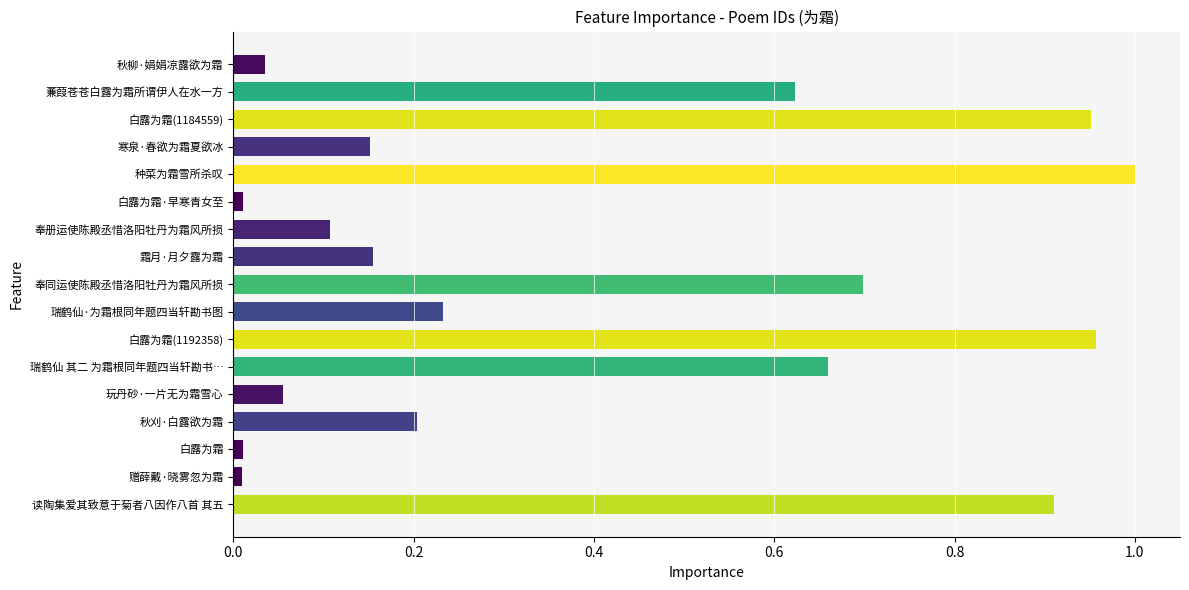

Which has a higher value, 奉同运使陈殿丞惜洛阳牡丹为霜风所损 or 白露为霜?

奉同运使陈殿丞惜洛阳牡丹为霜风所损